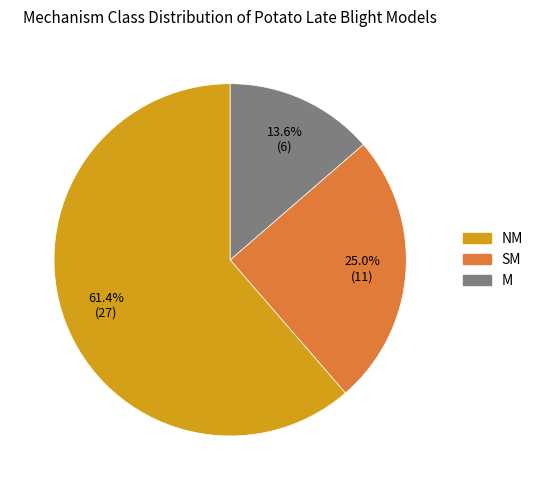

Do M and SM together represent more than half of the pie?

No